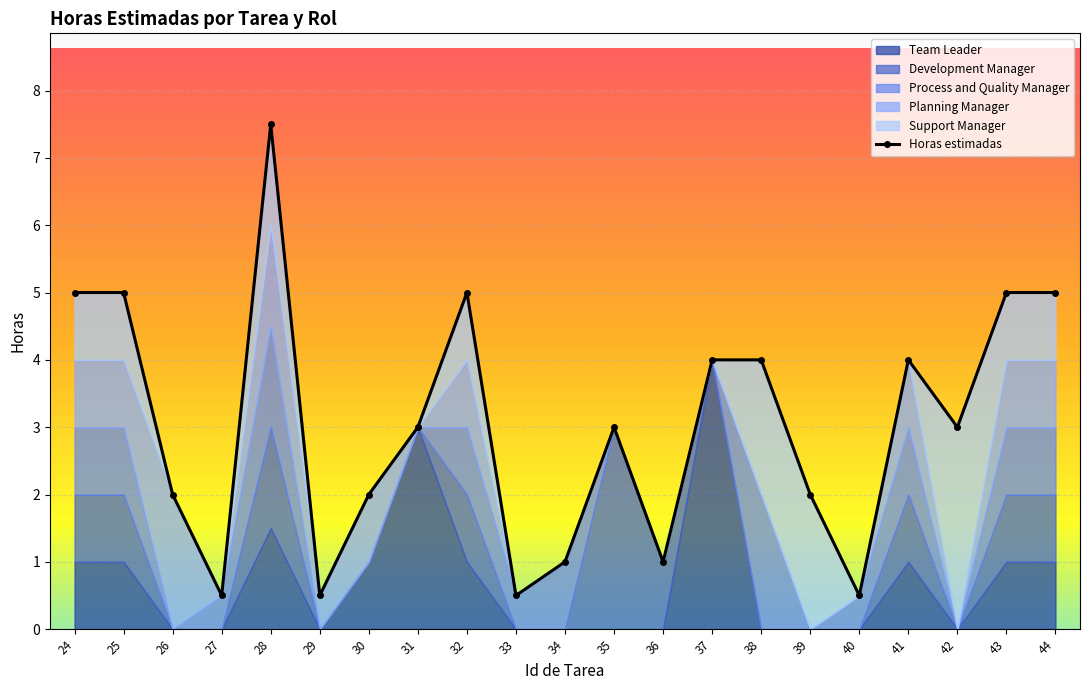

What is the value of the 21st point from the left?

5.0